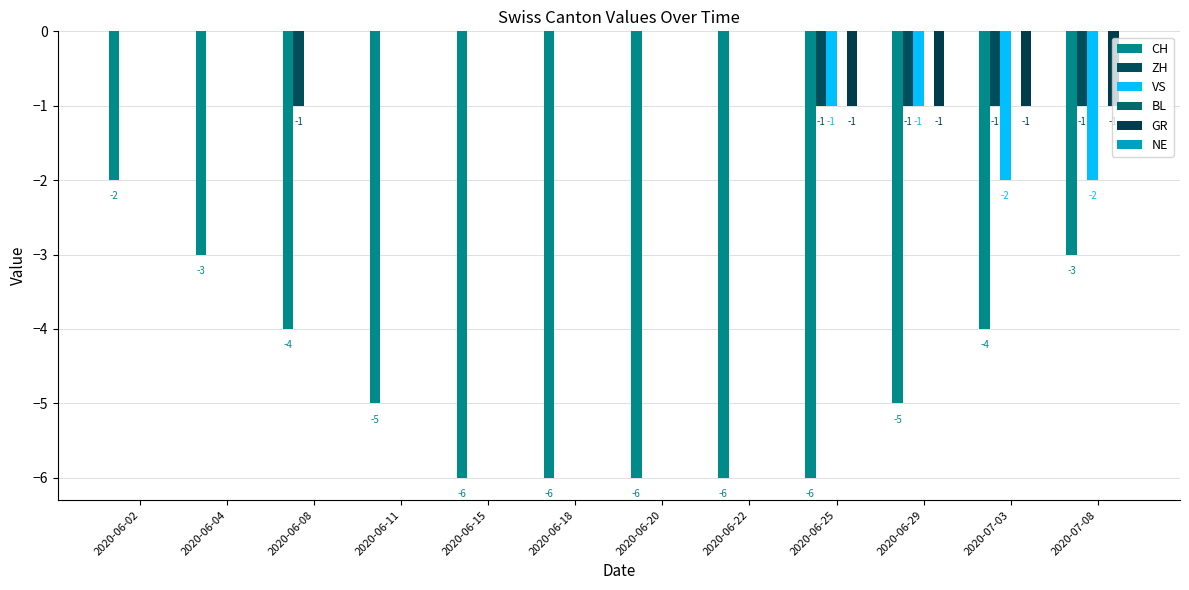

What is the spread (max minus min) of values at 2020-06-02?

2